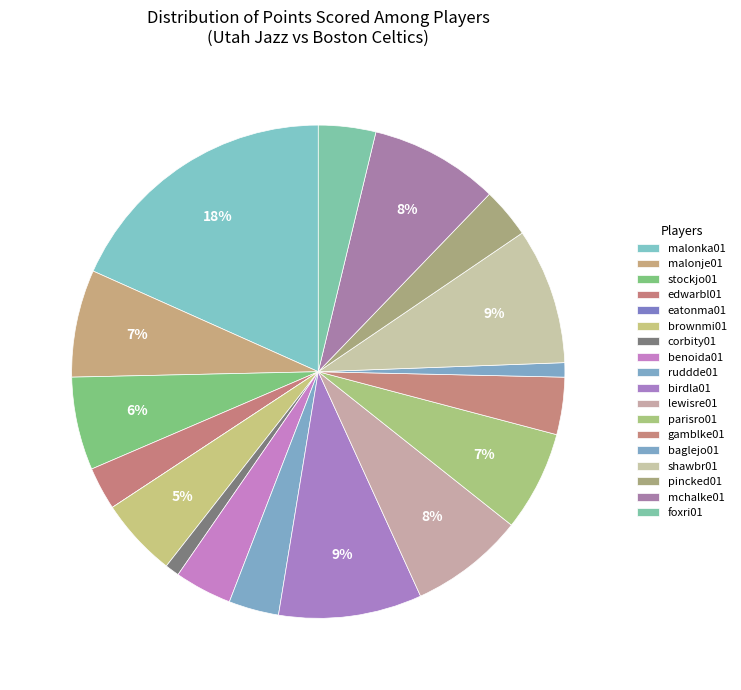

What is the change in value from stockjo01 to edwarbl01?

-7